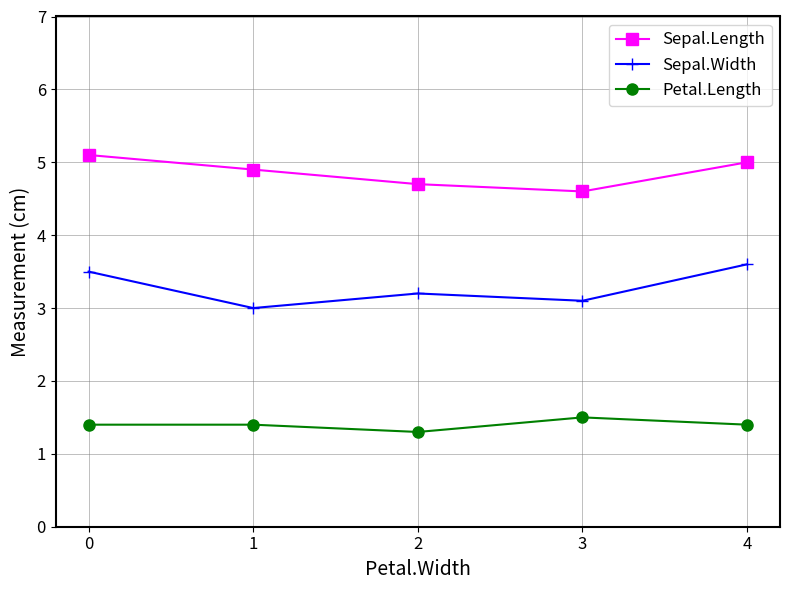

Which series has the largest range (max minus min)?

Sepal.Width